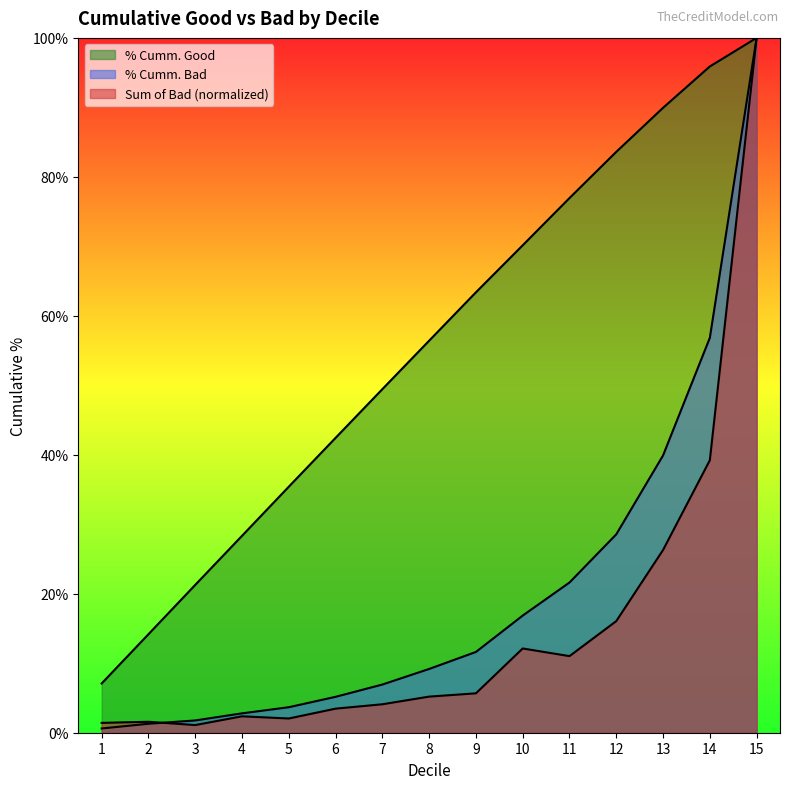

Reading left to right, what are all the values shown in this chart?

Sum of Bad: 0.0	0.0	0.0	0.0	0.0	0.0	0.0	0.1	0.1	0.1	0.1	0.2	0.3	0.4	1.0
% Cumm. Good: 0.1	0.1	0.2	0.3	0.4	0.4	0.5	0.6	0.6	0.7	0.8	0.8	0.9	1.0	1.0
% Cumm. Bad: 0.0	0.0	0.0	0.0	0.0	0.1	0.1	0.1	0.1	0.2	0.2	0.3	0.4	0.6	1.0